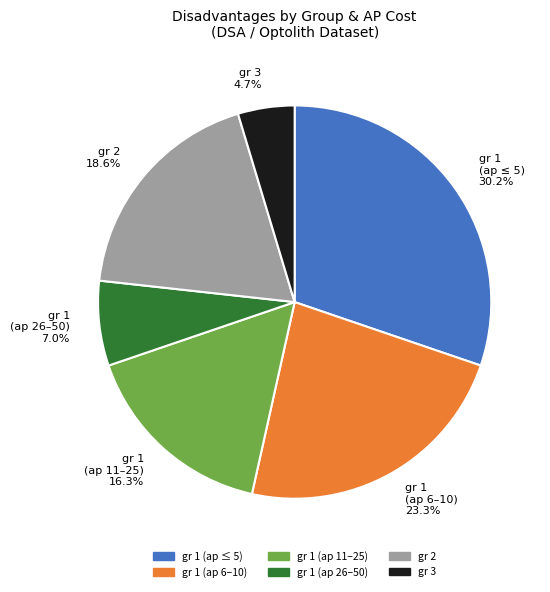

Rank the categories by value from highest to lowest.

gr 1 (ap ≤ 5), gr 1 (ap 6–10), gr 2, gr 1 (ap 11–25), gr 1 (ap 26–50), gr 3